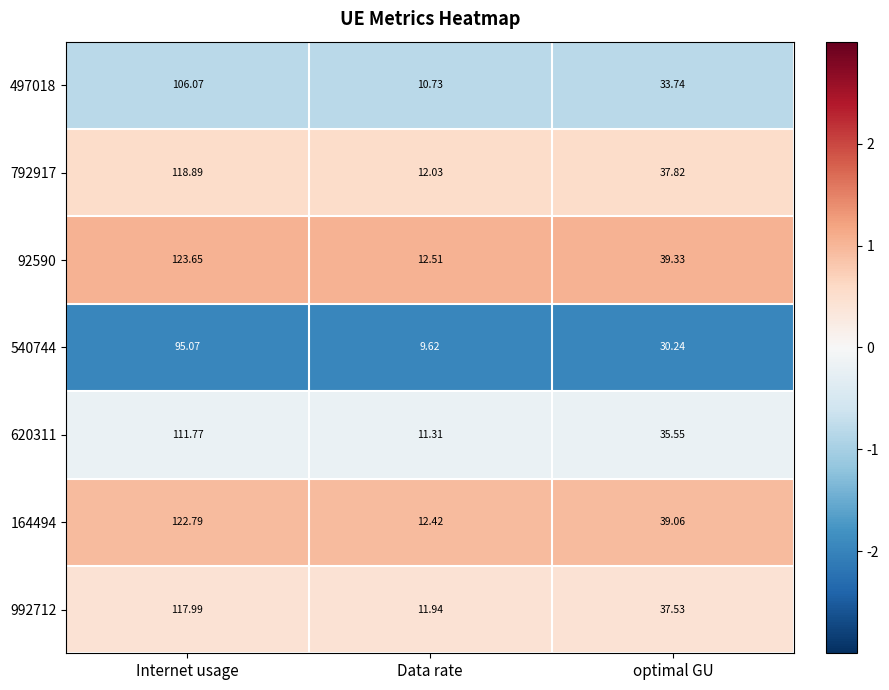

Rank the series by their maximum value, from highest to lowest.

92590, 164494, 792917, 992712, 620311, 497018, 540744